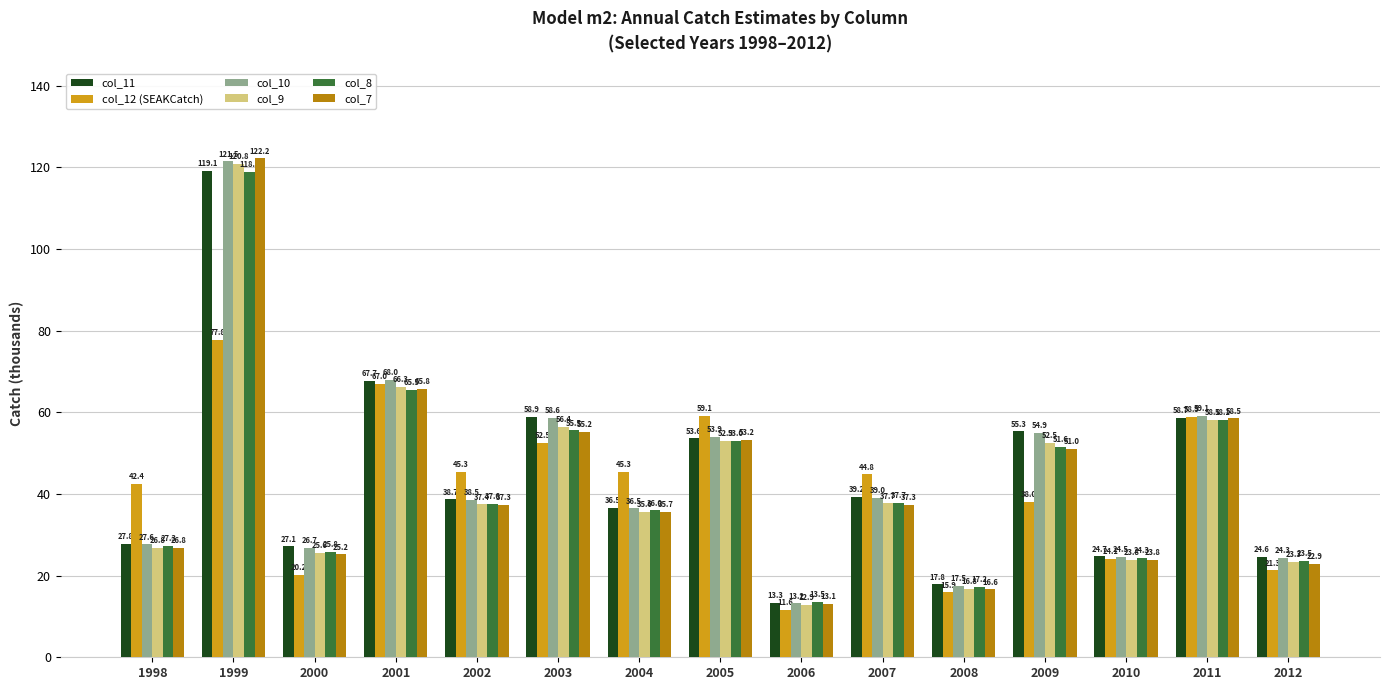

What is the spread (max minus min) of values at 2008?

1.9